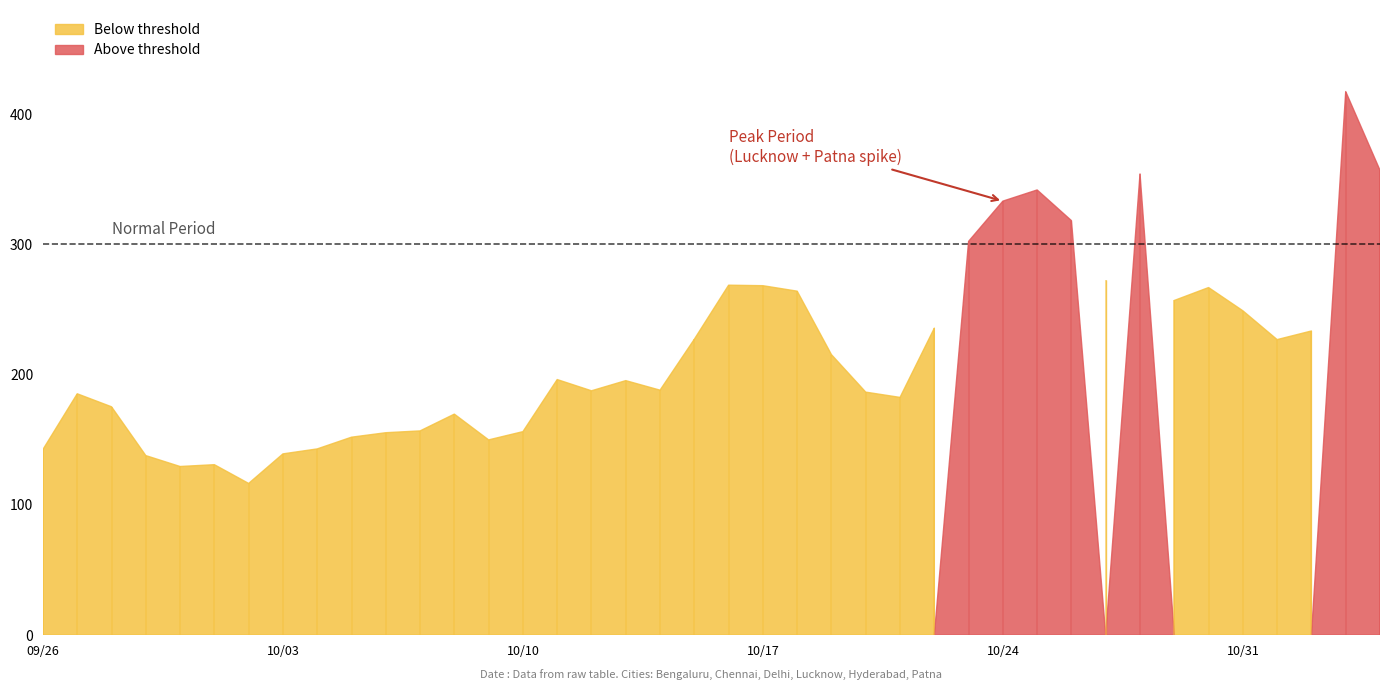

Reading left to right, transcribe all the data shown in this chart.

Bengaluru: 29.1	38.3	24.8	29.6	26.2	27.0	25.7	25.4	24.7	32.2	28.5	26.8	22.5	25.0	29.0	31.6	30.9	30.6	28.1	34.0	29.1	35.2	41.7	32.4	40.4	32.2	31.1	33.3	44.6	43.0	39.1	36.5	39.2	39.0	32.5	33.7	24.9	26.8	29.4	34.1
Chennai: 24.7	27.3	23.7	15.3	15.2	14.9	12.9	13.9	15.8	14.7	15.1	14.1	14.8	15.4	16.0	20.2	20.2	22.4	21.7	17.7	18.9	19.7	24.6	26.9	19.4	22.9	21.4	25.9	21.9	18.1	19.0	20.7	19.5	21.3	18.5	21.7	20.4	18.5	21.2	23.9
Delhi: 27.5	21.4	38.5	29.4	26.1	28.7	25.2	26.1	29.0	24.4	27.4	25.6	24.5	27.1	31.7	30.9	31.1	29.2	30.1	30.0	58.5	57.1	63.1	53.5	54.8	50.1	55.9	64.2	81.3	80.6	90.6	65.4	84.5	60.6	69.5	53.1	46.8	47.7	46.5	47.3
Lucknow: 16.9	19.0	37.6	34.9	31.2	26.3	24.2	34.4	25.5	36.5	37.6	43.6	34.5	41.3	34.8	30.6	44.3	62.3	53.2	59.7	72.3	71.2	55.7	36.5	29.8	30.1	57.4	80.4	75.3	86.1	89.7	83.2	84.4	55.4	59.5	61.2	44.9	51.5	56.7	52.6
Hyderabad: 21.0	23.3	20.7	18.5	17.4	11.8	11.9	19.0	22.4	22.8	19.4	24.1	24.1	17.7	24.2	25.0	26.8	19.3	25.1	22.1	45.3	36.5	34.5	30.6	20.0	18.7	17.3	21.5	24.4	48.2	34.4	24.2	40.7	25.5	34.4	43.4	46.4	37.7	37.4	35.9
Patna: 23.4	56.0	30.0	10.1	13.2	22.2	16.6	20.4	25.6	21.3	27.4	22.6	49.3	23.4	20.6	57.9	34.4	31.7	29.8	63.6	44.6	48.5	44.4	35.4	22.2	28.6	52.8	76.9	85.7	65.7	45.4	42.9	85.8	55.1	52.4	36.0	43.6	51.3	226.1	163.2